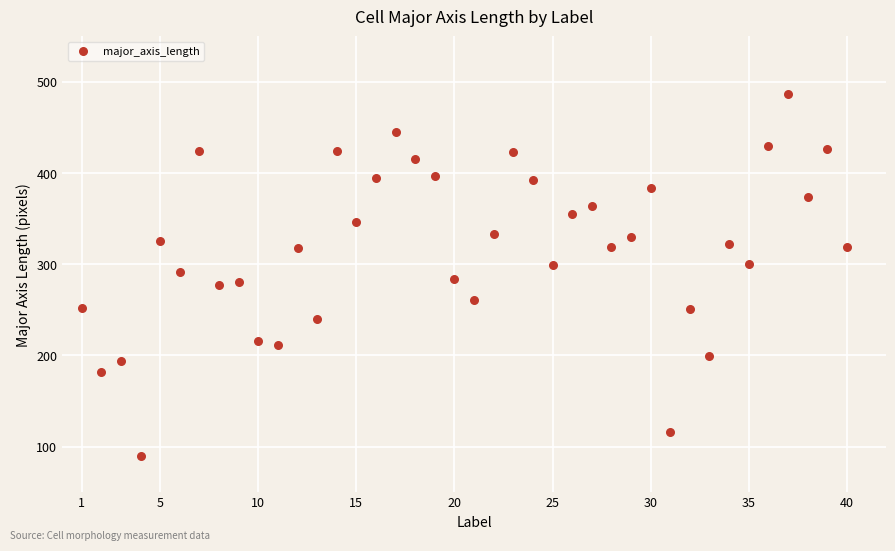

What is the range of X values (max minus min)?

39.0